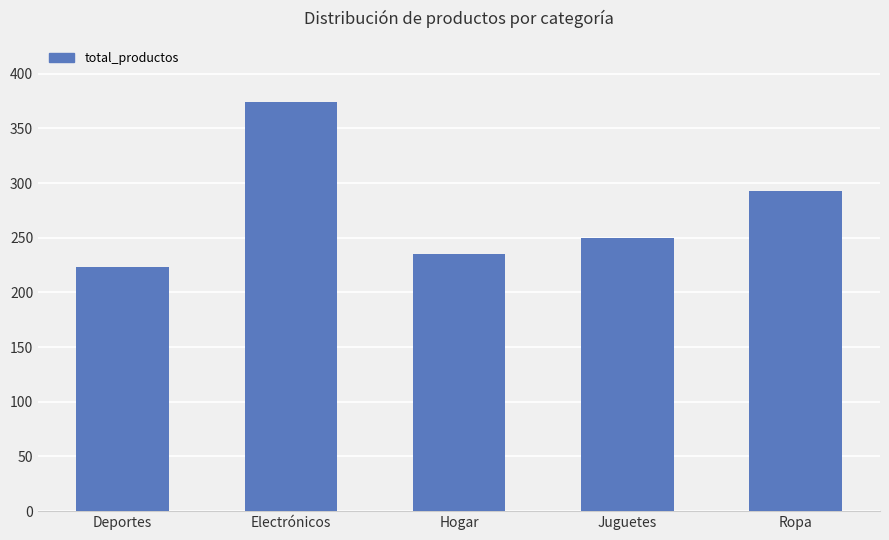

Reading right to left, what are all the values shown in this chart?

Ropa=293	Juguetes=250	Hogar=235	Electrónicos=374	Deportes=223